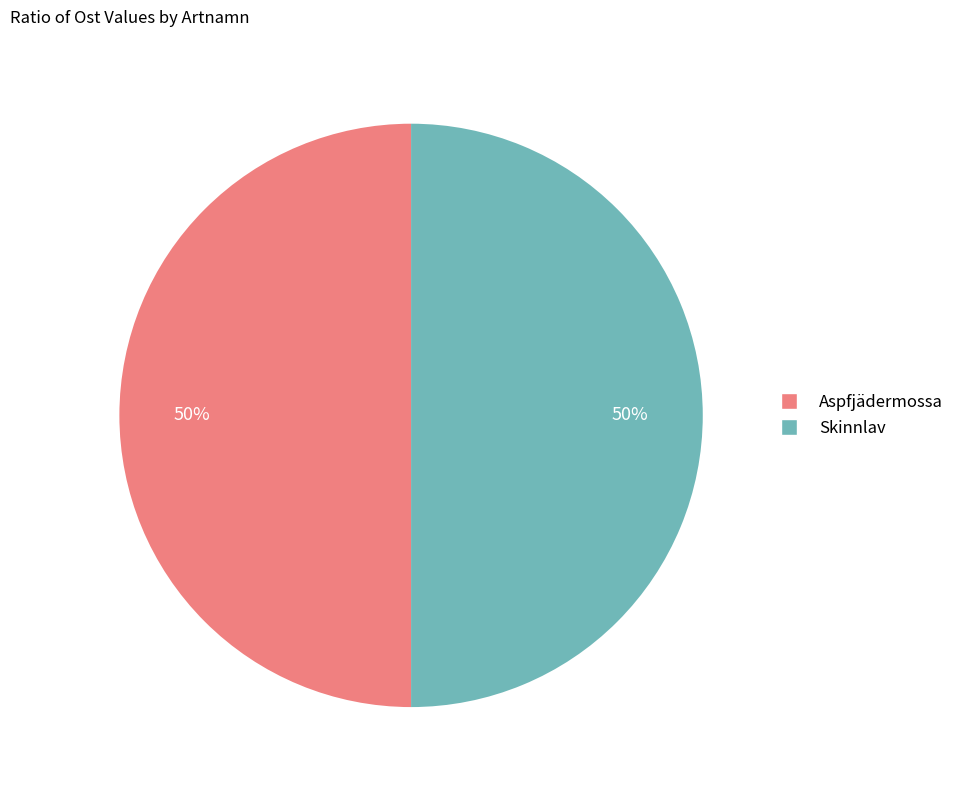

Is the sum of Aspfjädermossa and Skinnlav greater than half?

Yes